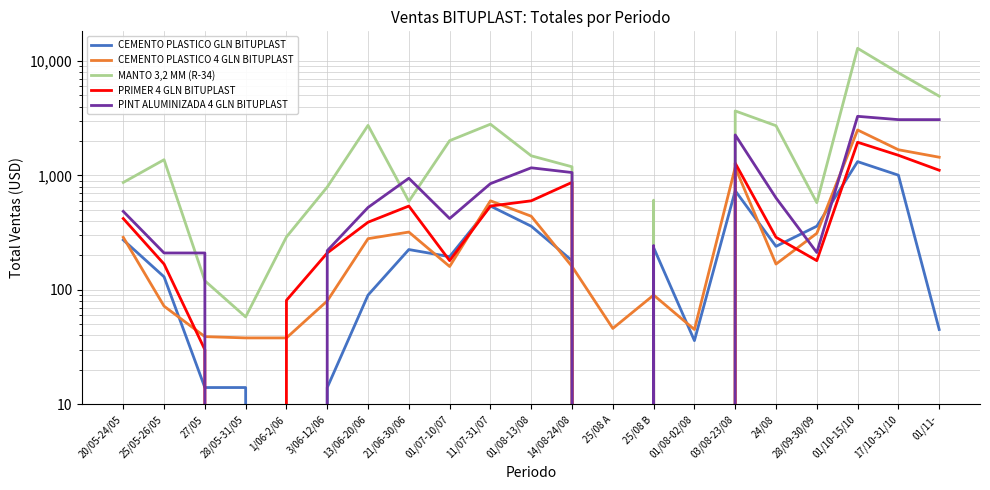

What is the value of the PINT ALUMINIZADA 4 GLN BITUPLAST point at the 2nd from the left?

210